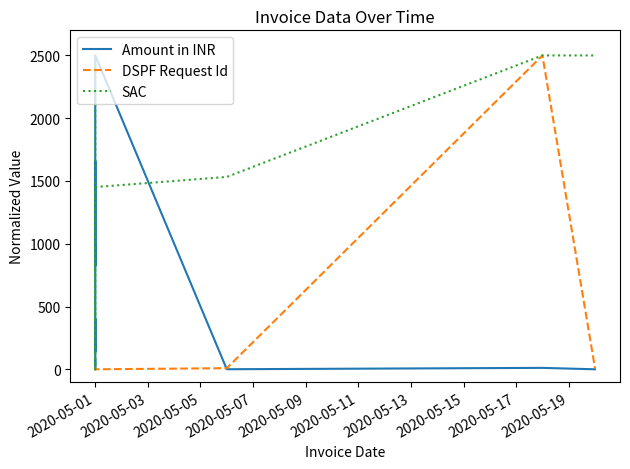

What are all the series names shown in the legend?

Amount in INR, DSPF Request Id, SAC